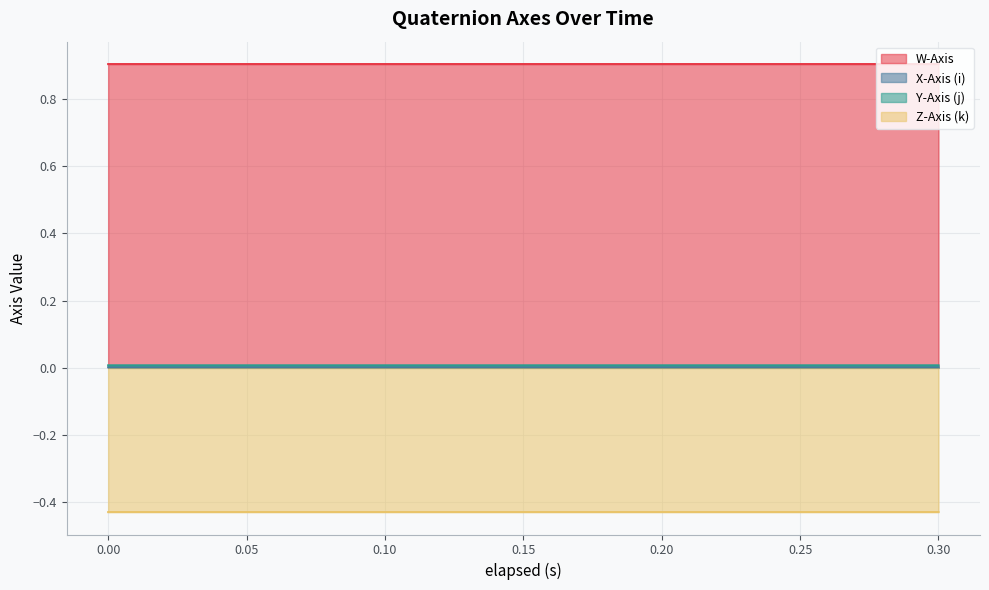

True or false: Z-Axis (k) and X-Axis (i) intersect in this chart.

False